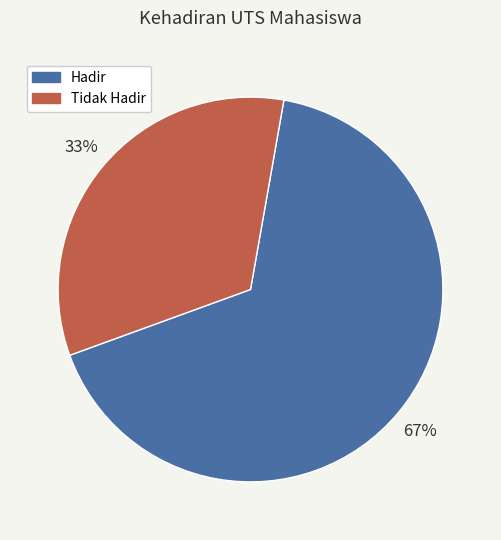

Do Hadir and Tidak Hadir together represent more than half of the pie?

Yes